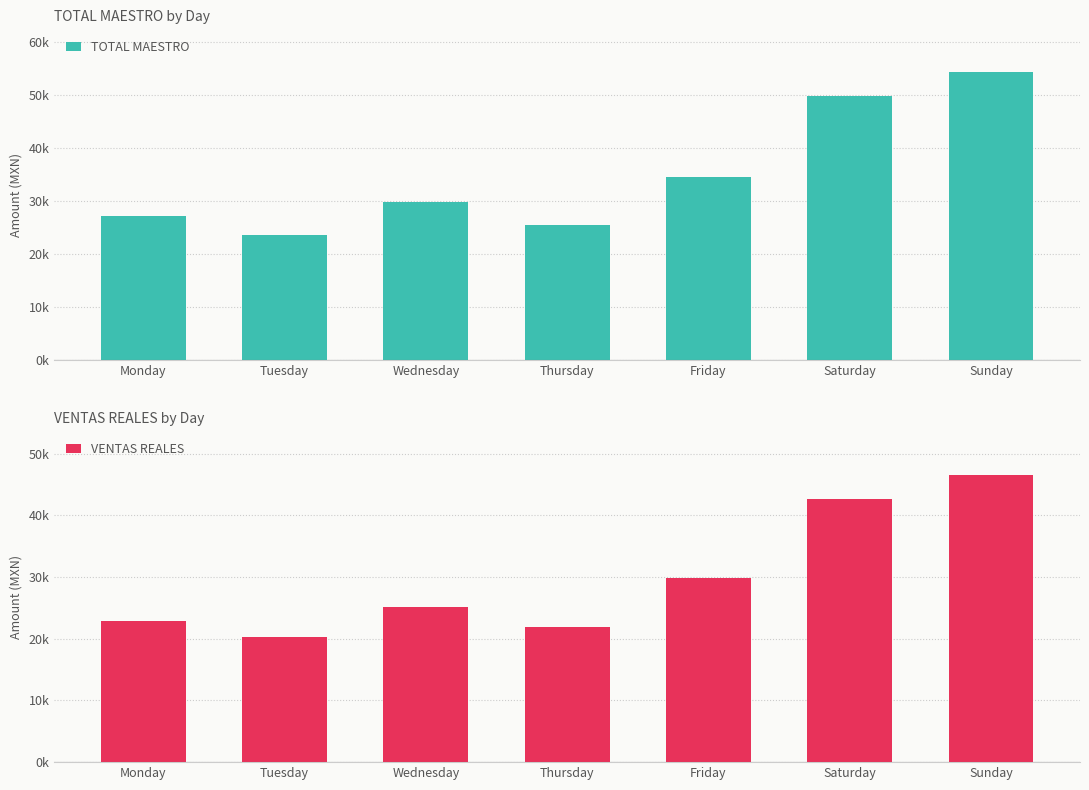

What is the smallest value displayed?

20221.3